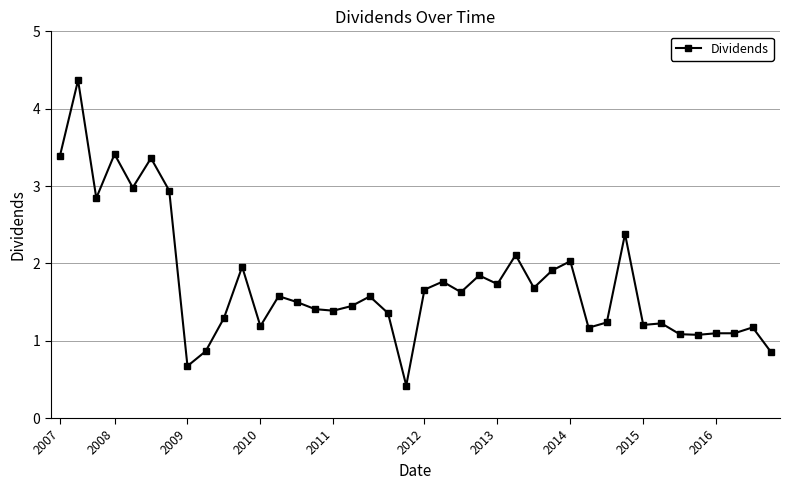

What is the sum of all values?

69.9